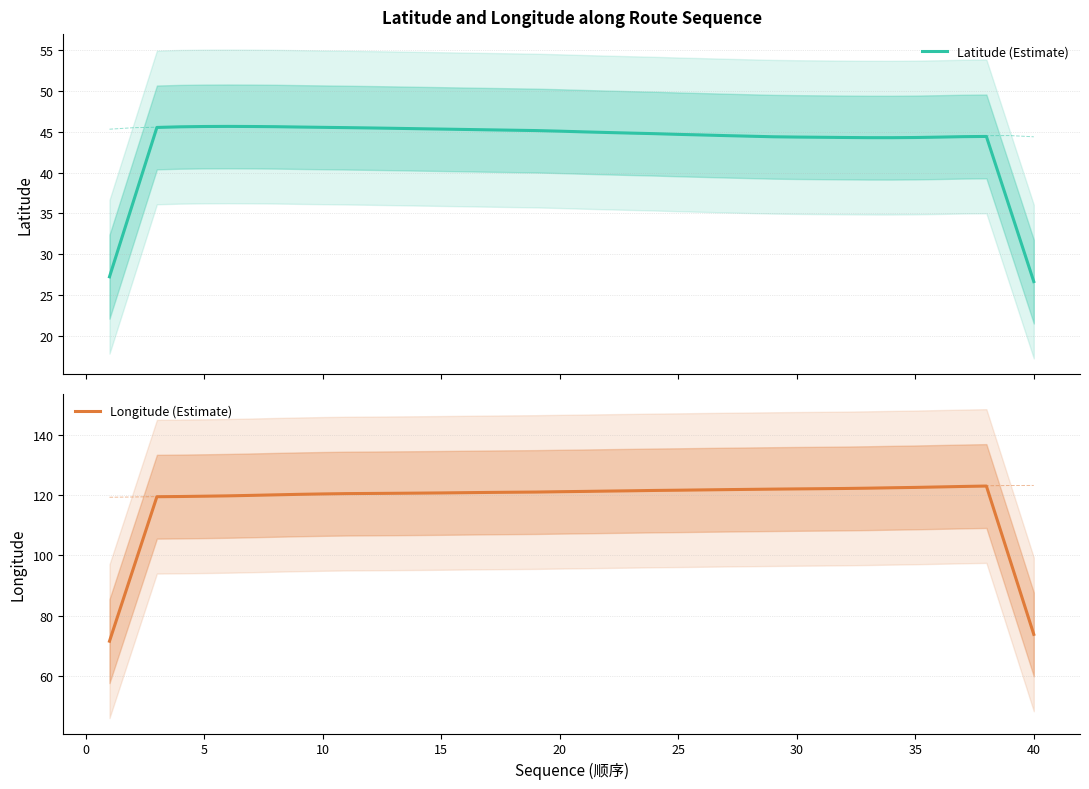

The Longitude (Estimate) series shows 121.1 at 20. True or false?

True